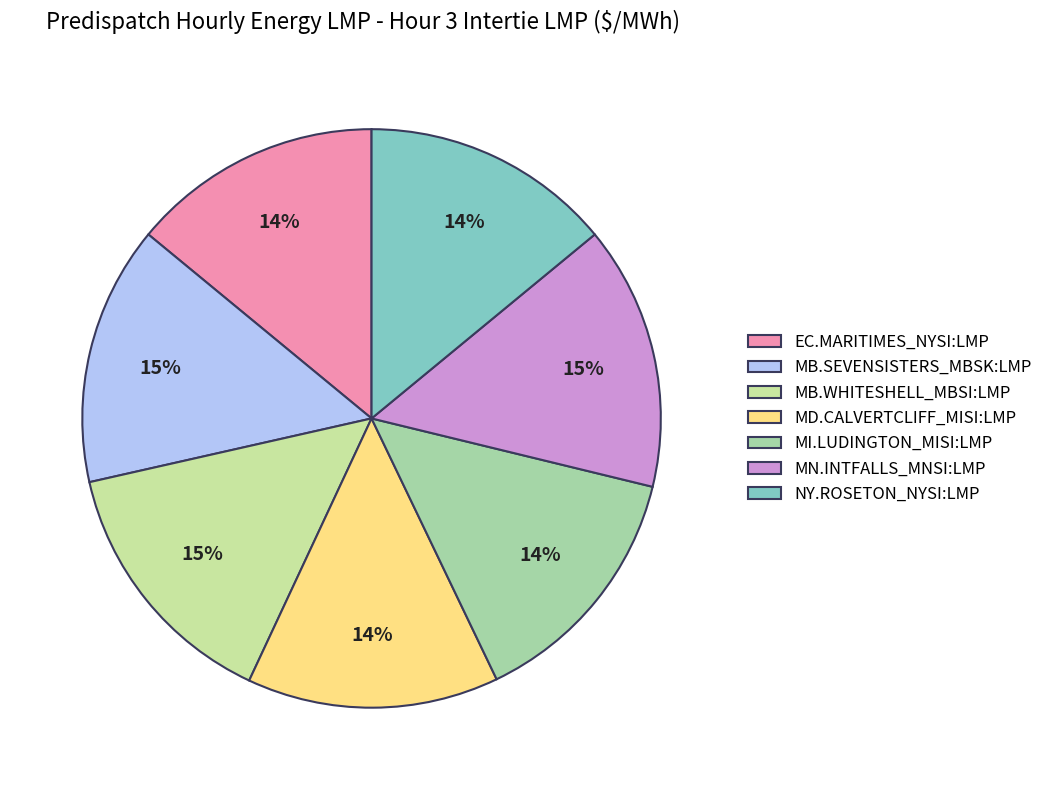

The NY.ROSETON_NYSI:LMP slice represents 1% of the pie. True or false?

False